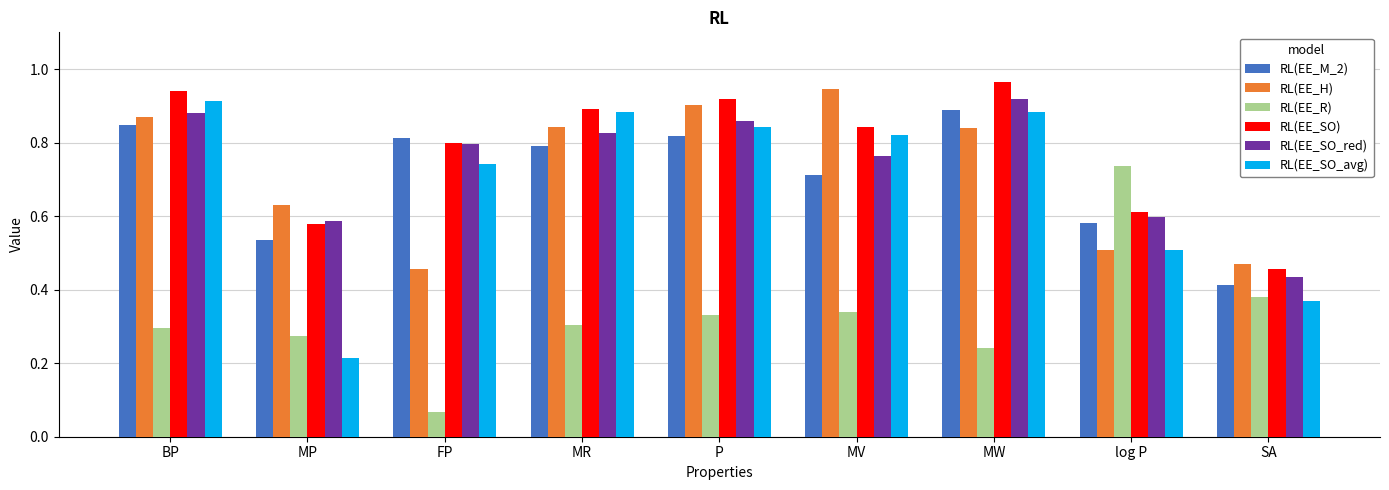

What is the sum of the RL(EE_SO_red) values at log P and FP?

1.4